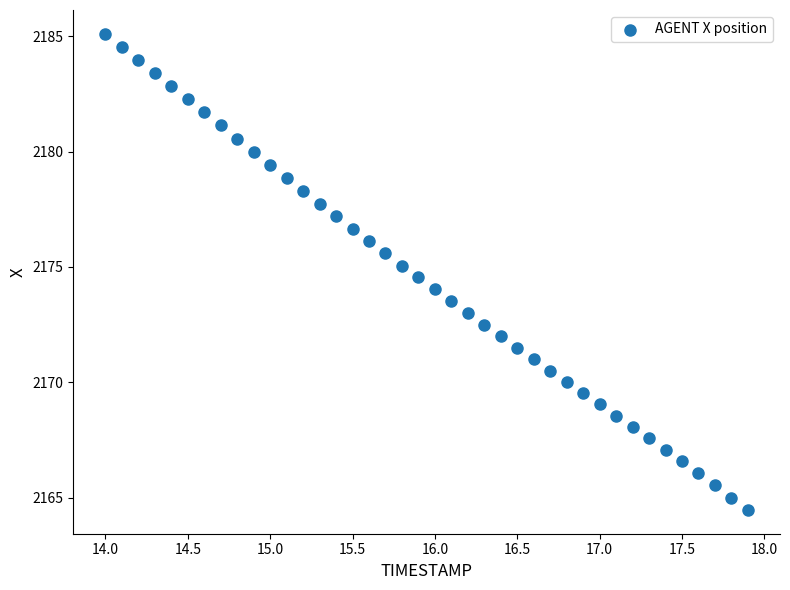

What is the range of Y values (max minus min)?

20.6